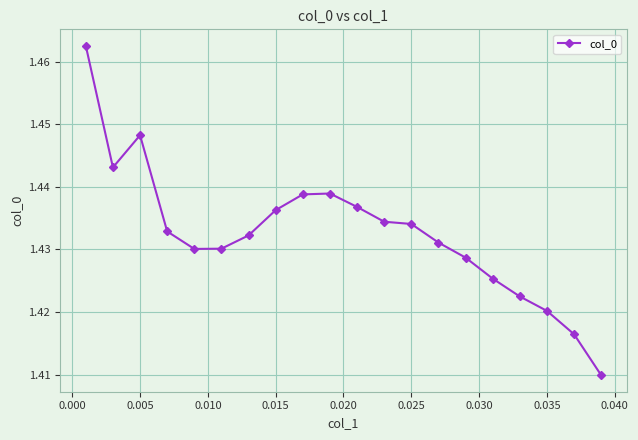

How many values are between 1 and 2?

20